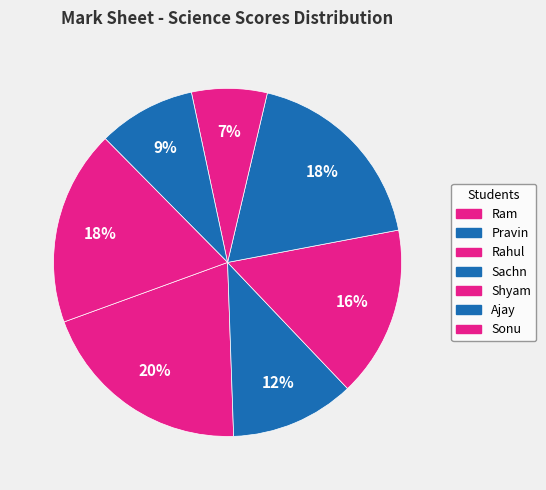

To the nearest percent, what percentage of the pie is Shyam?

7%